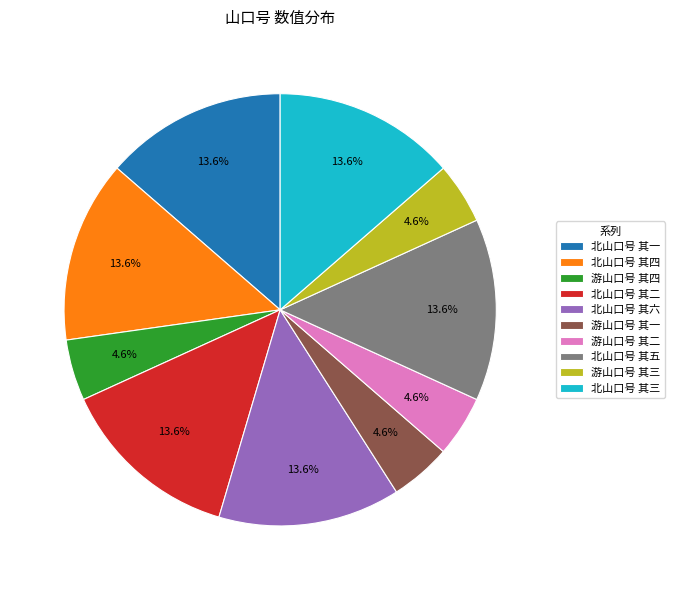

Approximately how many times larger is the value at 北山口号 其二 compared to 游山口号 其三?

3.0